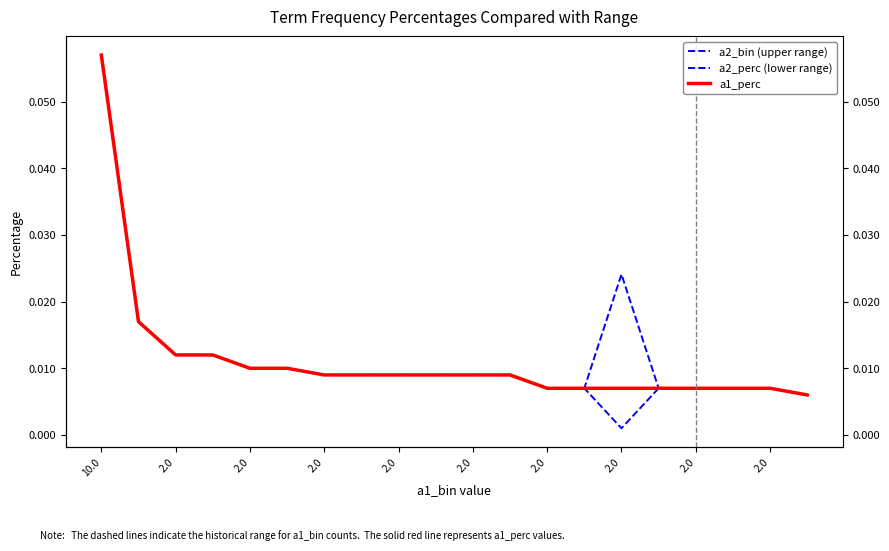

What is the sum of all a2_bin (upper range) values?

0.2